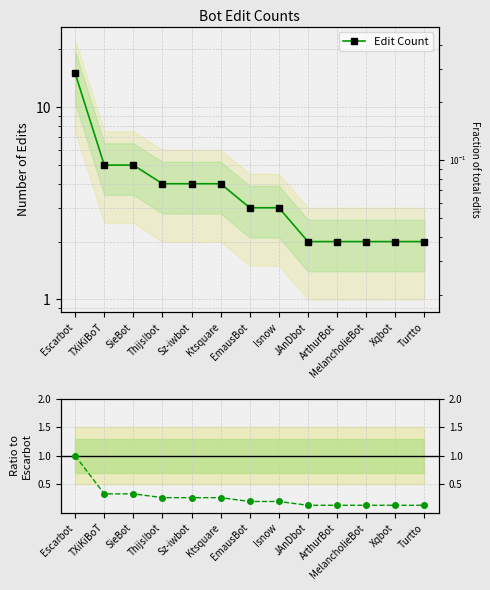

What is the average value of the Edit Count series?

4.1